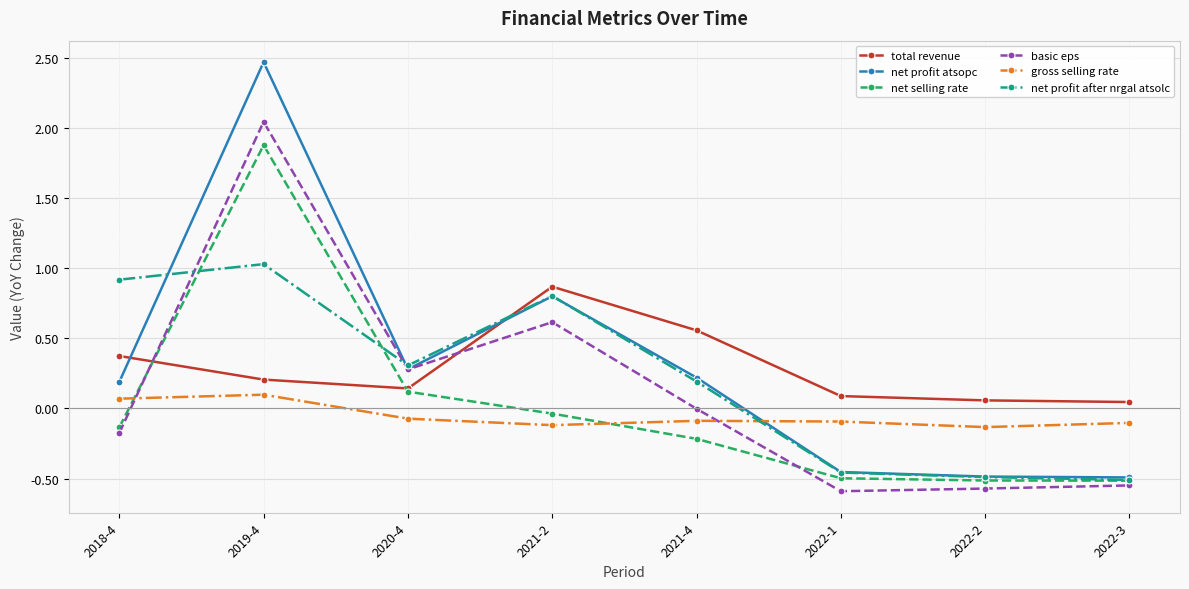

After their last crossing, which series has the higher values: basic eps or gross selling rate?

gross selling rate